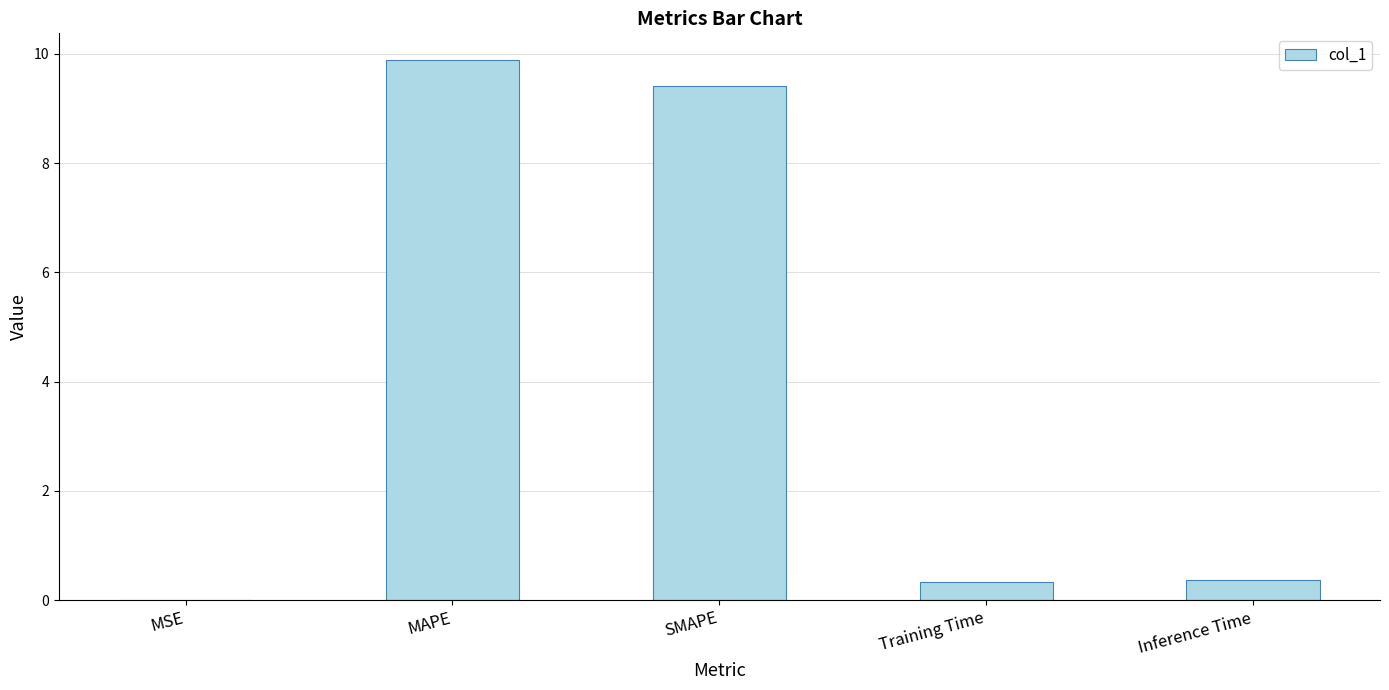

How many data points does each series have?

5